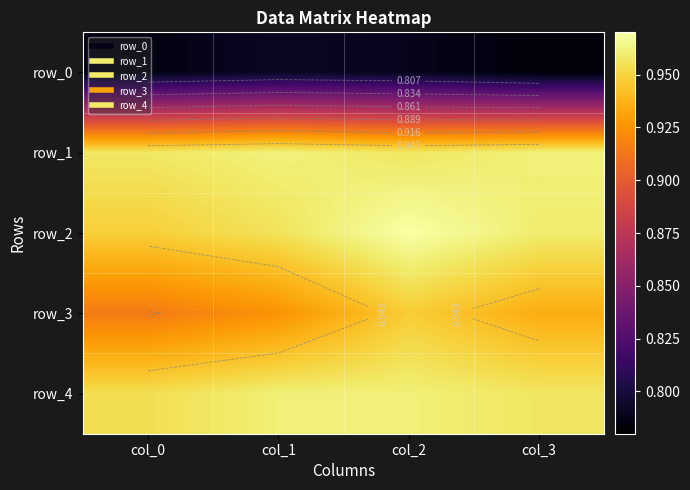

At how many categories does at least one series exceed 0?

4